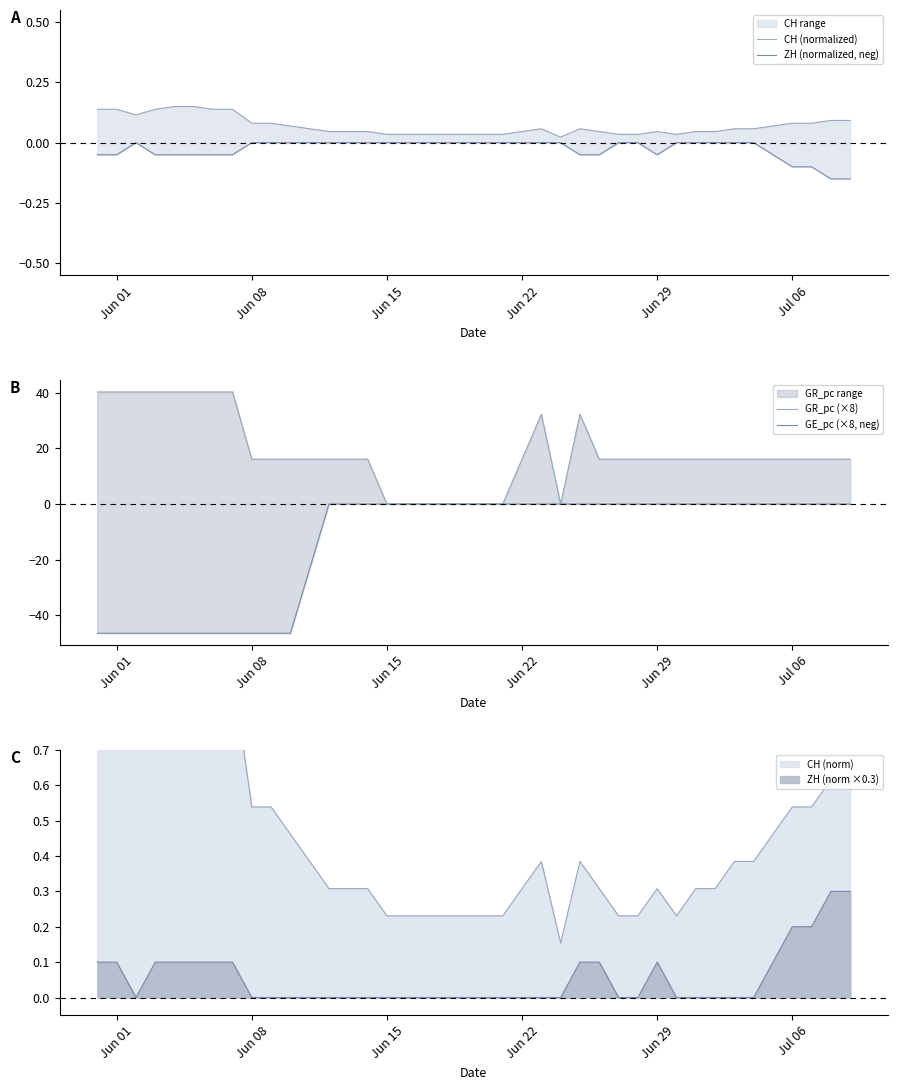

What is the highest value of the ZH (norm ×0.3) series?

0.3